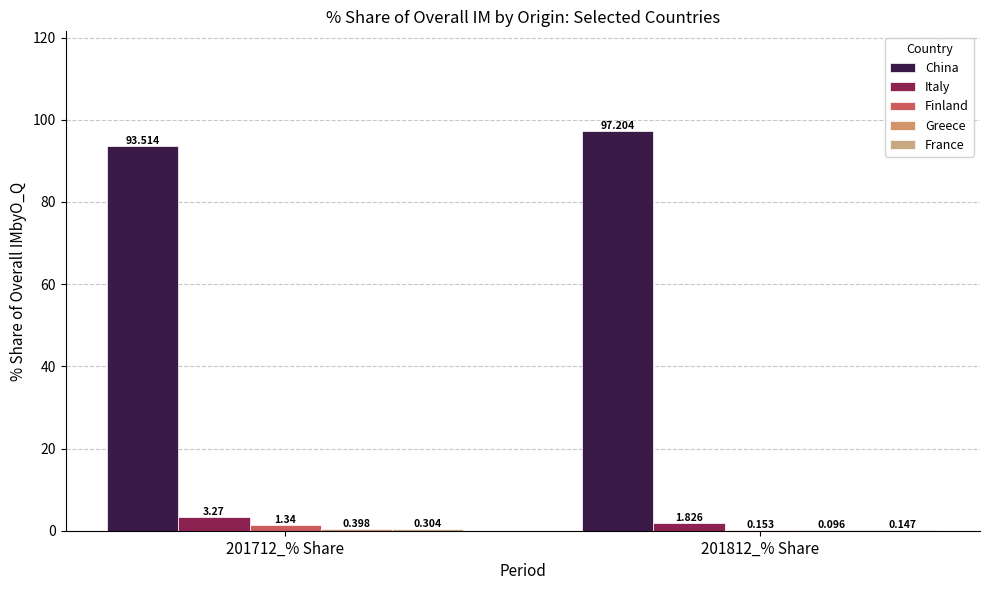

What is the total value across all series at 201812_% Share?

99.4